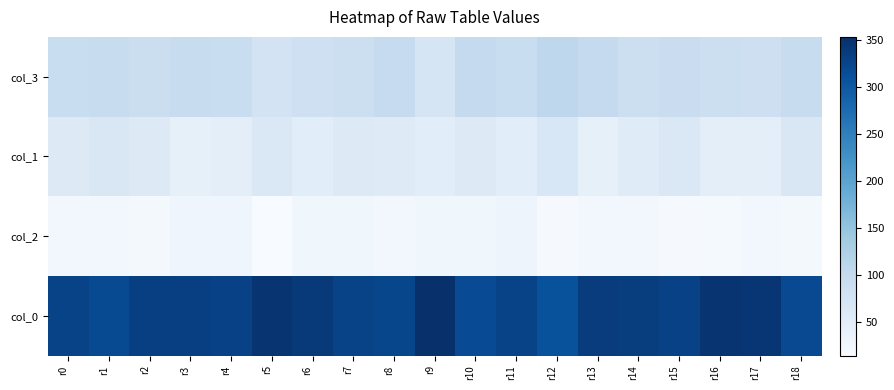

At how many categories does at least one series exceed 286?

19